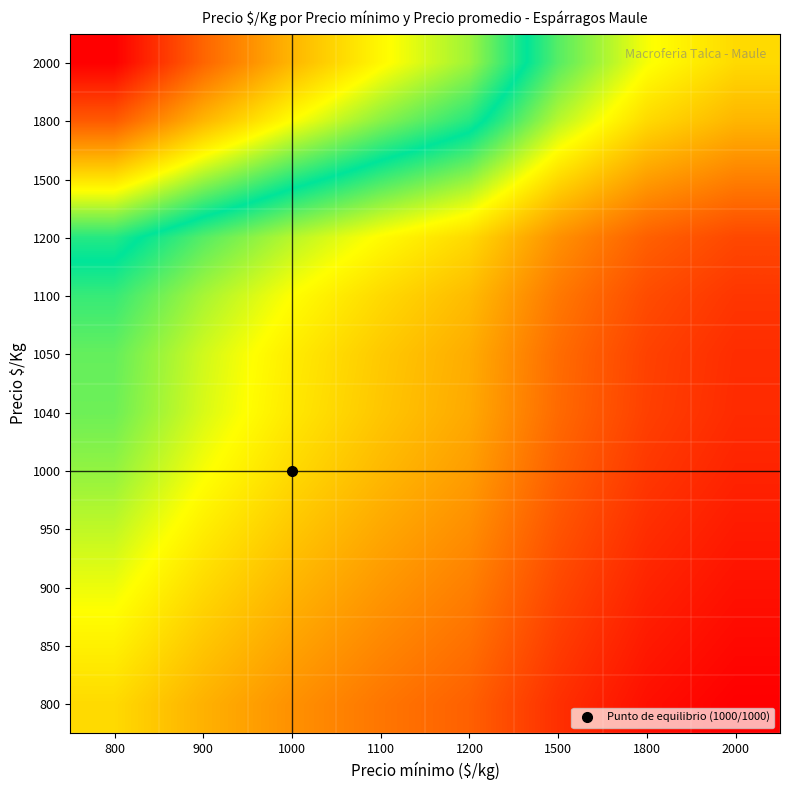

At which category does the chart reach its peak across all series?

800